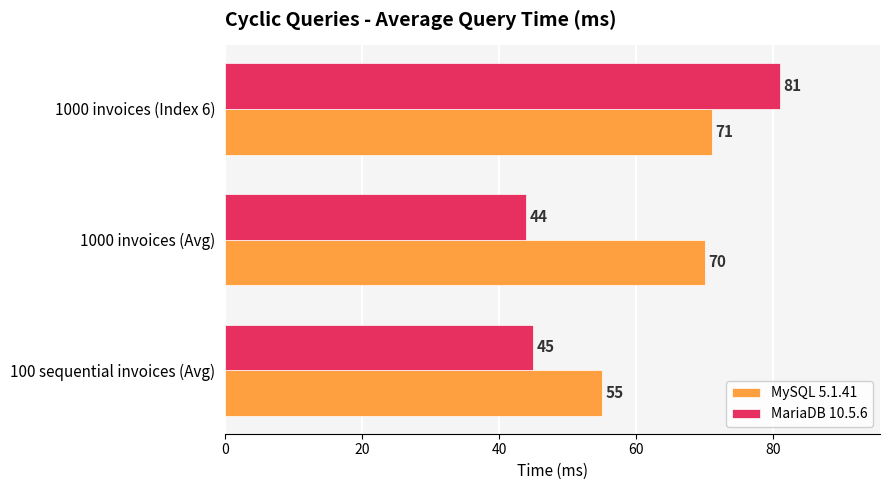

Which series has the largest range (max minus min)?

MariaDB 10.5.6